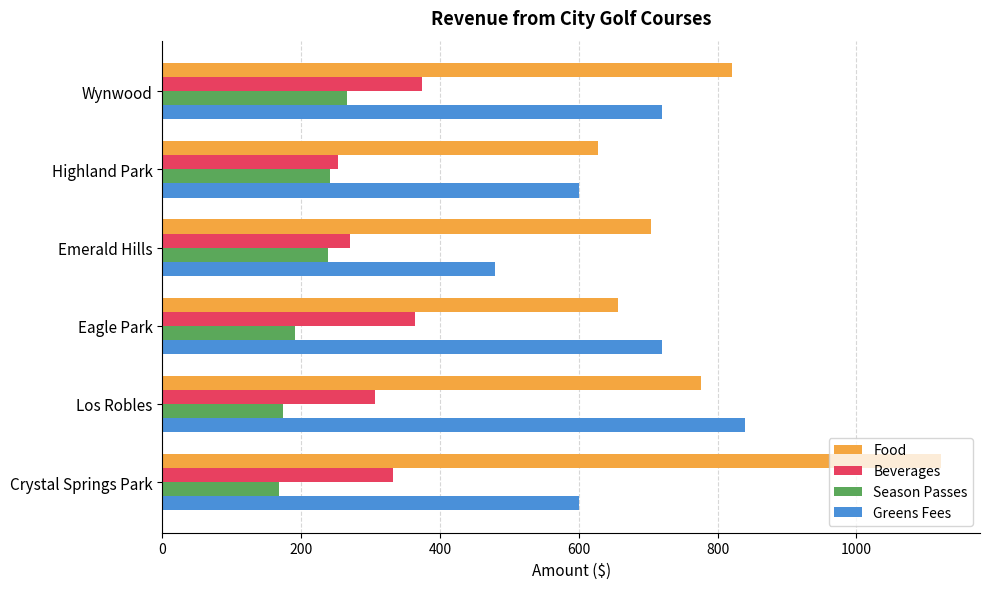

What is the maximum value shown in the chart?

1122